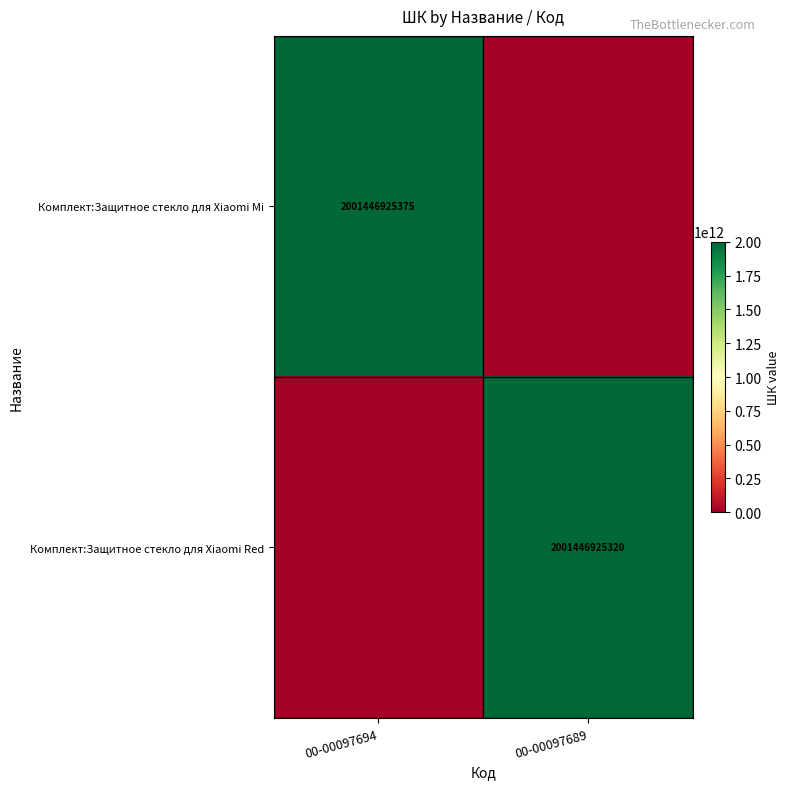

The Комплект:Защитное стекло для Xiaomi Red series shows 2001446925320 at 00-00097689. True or false?

True